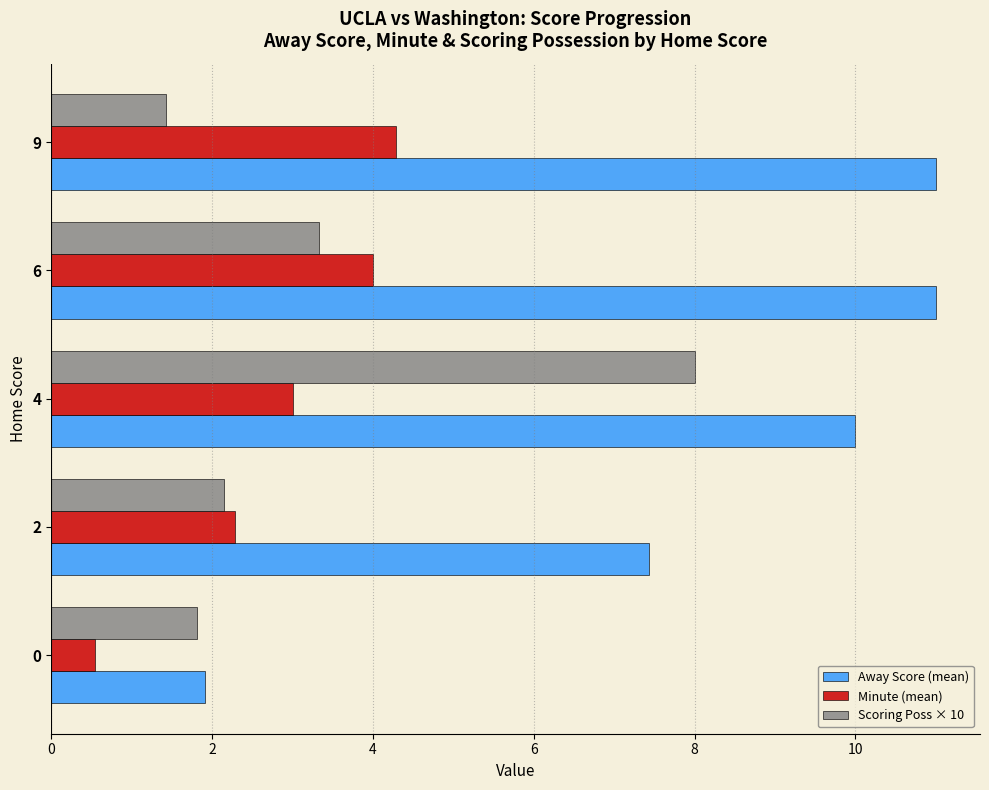

How many data points in Scoring Poss × 10 are less than 2?

2